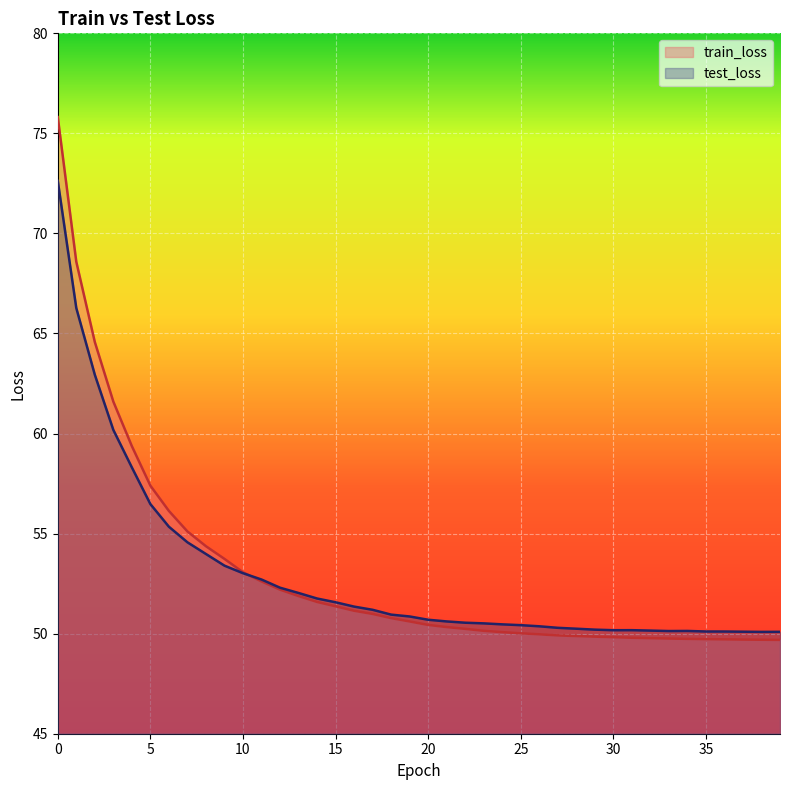

True or false: train_loss has more than 2 points higher than both neighbors.

False